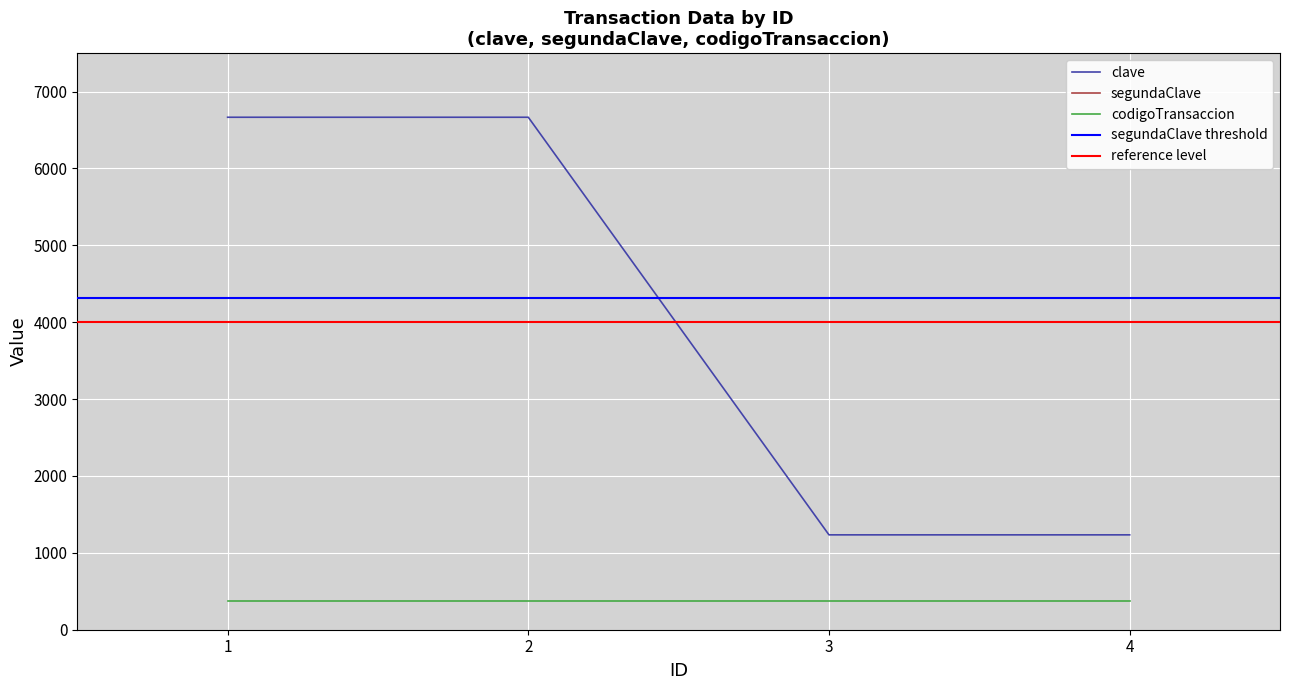

List the series in order of their peak value, lowest first.

codigoTransaccion, segundaClave, clave